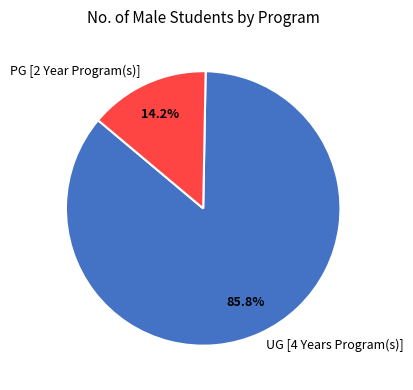

Count the number of slices in the pie.

2